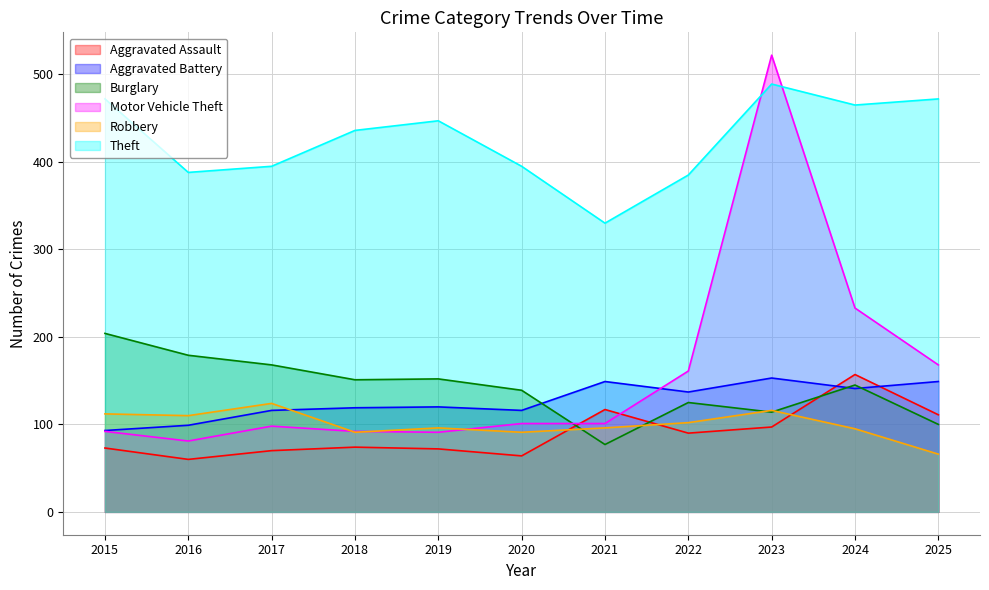

Does the chart display data point markers on the line(s)?

No